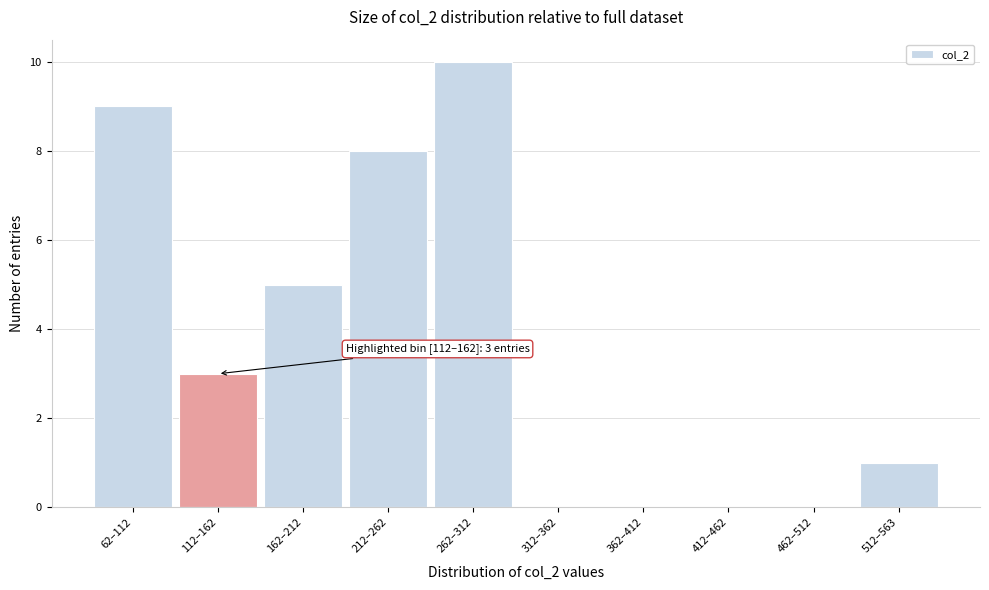

Reading right to left, list all the values displayed in this chart.

512–563=1	462–512=0	412–462=0	362–412=0	312–362=0	262–312=10	212–262=8	162–212=5	112–162=3	62–112=9